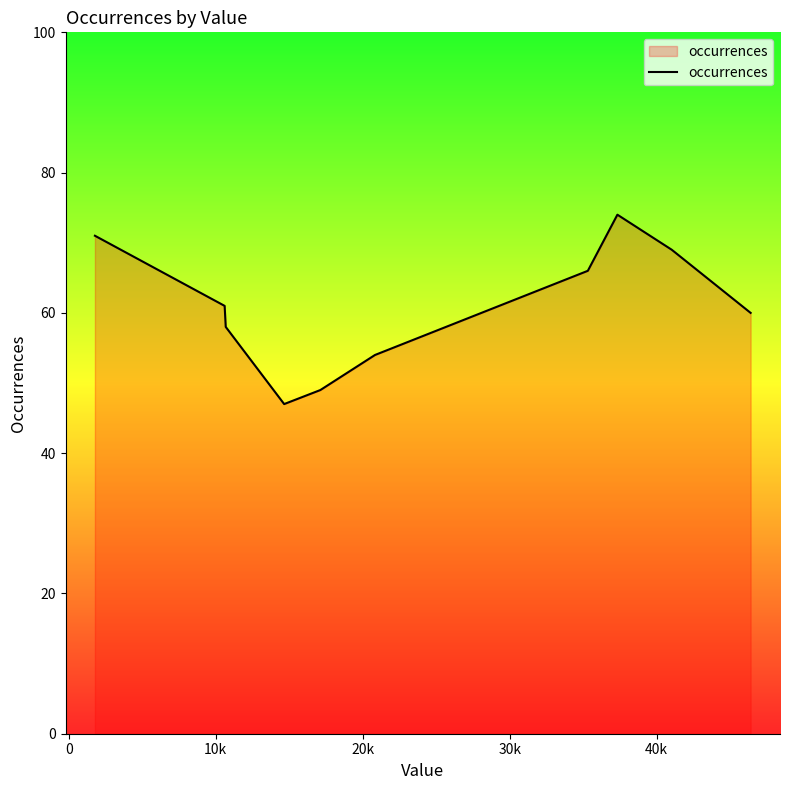

What is the difference between the maximum and minimum values?

27